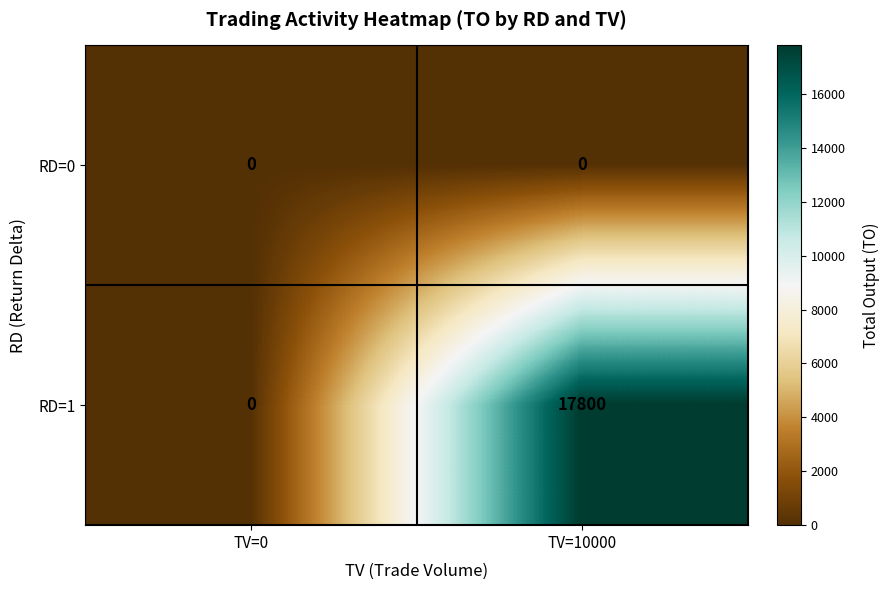

At TV=10000, list the series in order from largest to smallest.

RD=1, RD=0